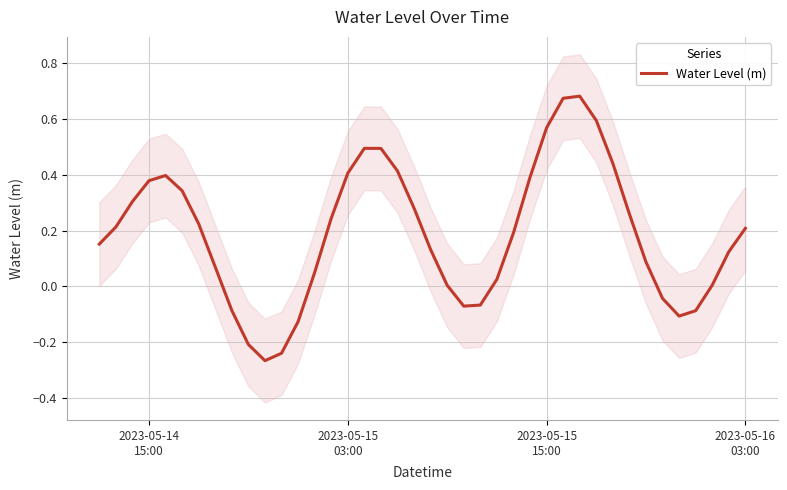

How many points are higher than both their immediate neighbors (excluding endpoints)?

3